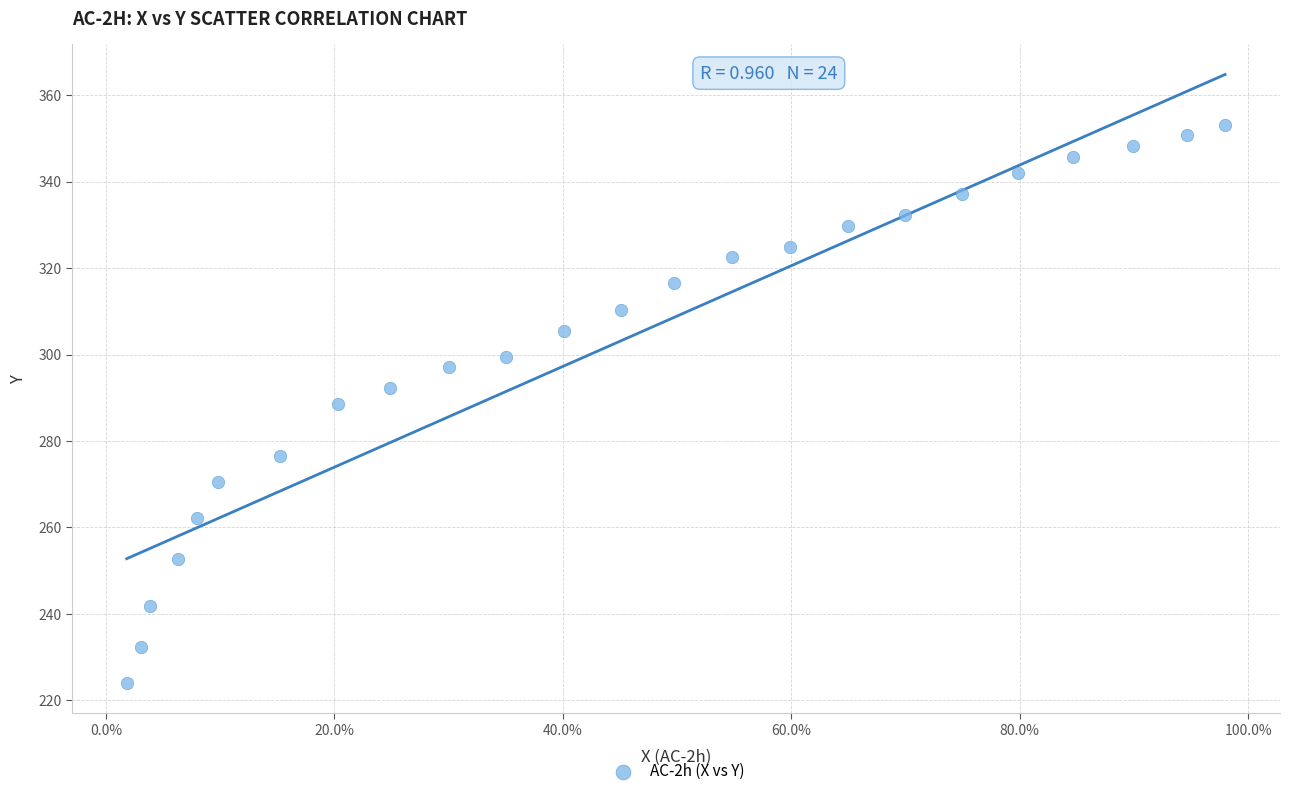

What is the range of Y values (max minus min)?

129.1